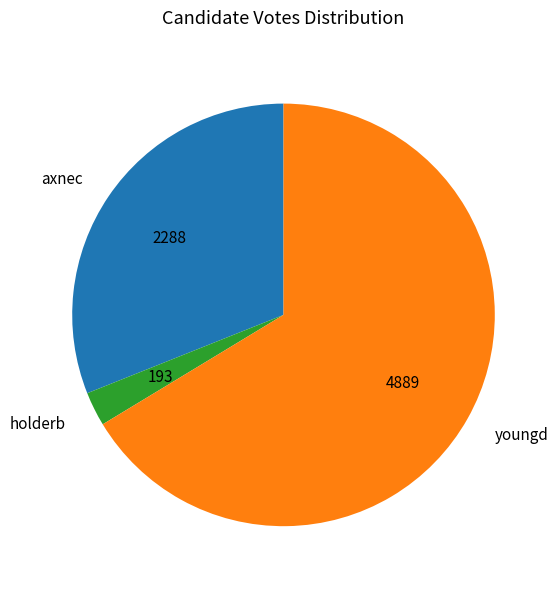

How many slices are in this pie chart?

3